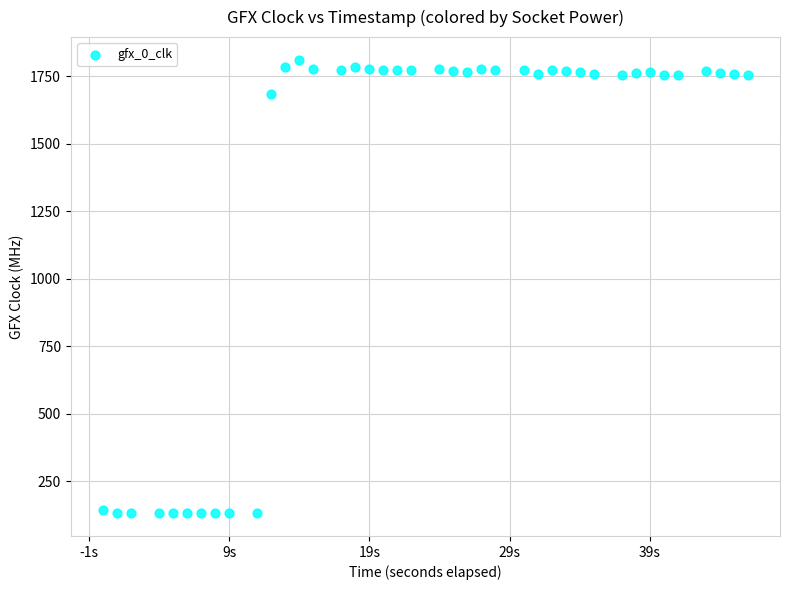

What is the range of X values (max minus min)?

46